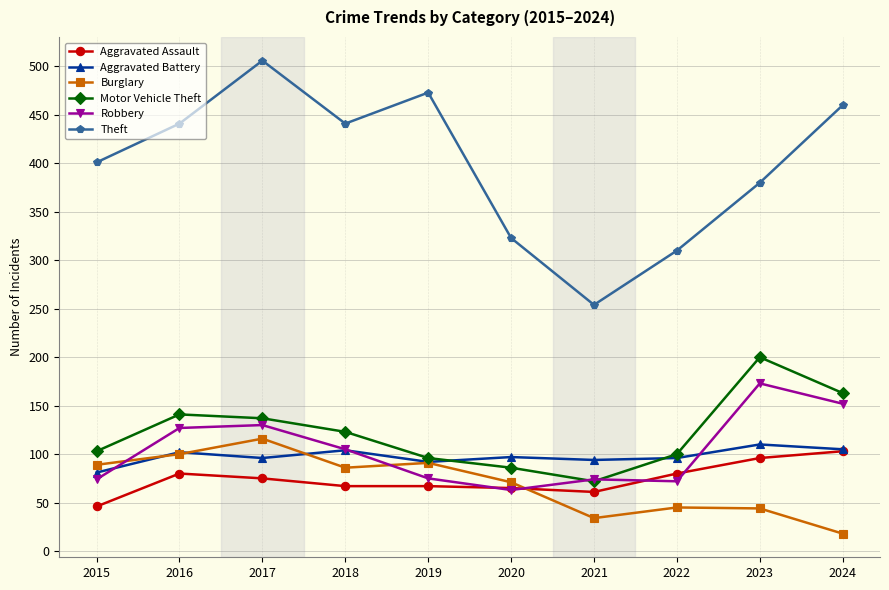

In Aggravated Battery, how many points are lower than both neighbors (excluding endpoints)?

3